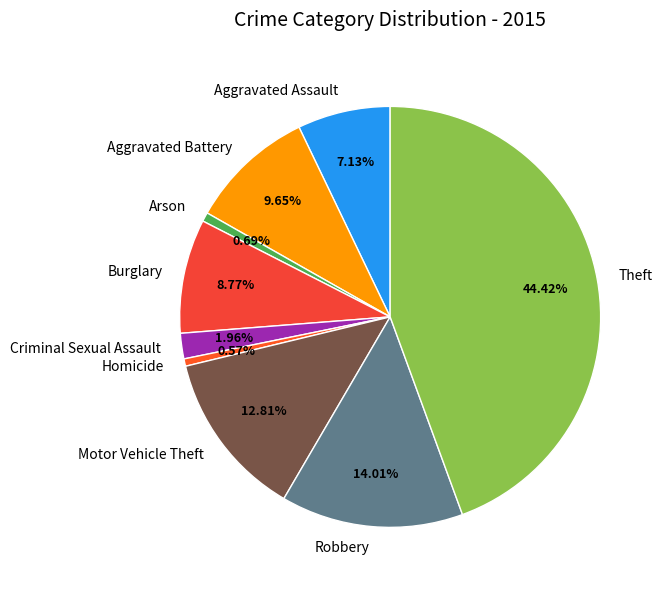

Is there any slice that represents more than half of the pie?

No